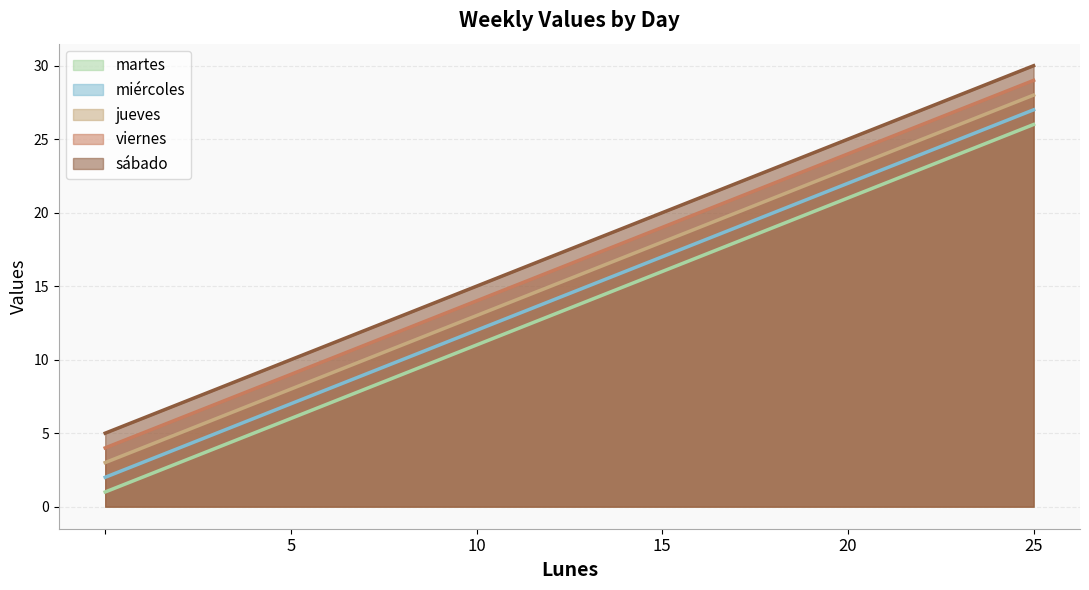

List the series in order of their peak value, lowest first.

martes, miércoles, jueves, viernes, sábado